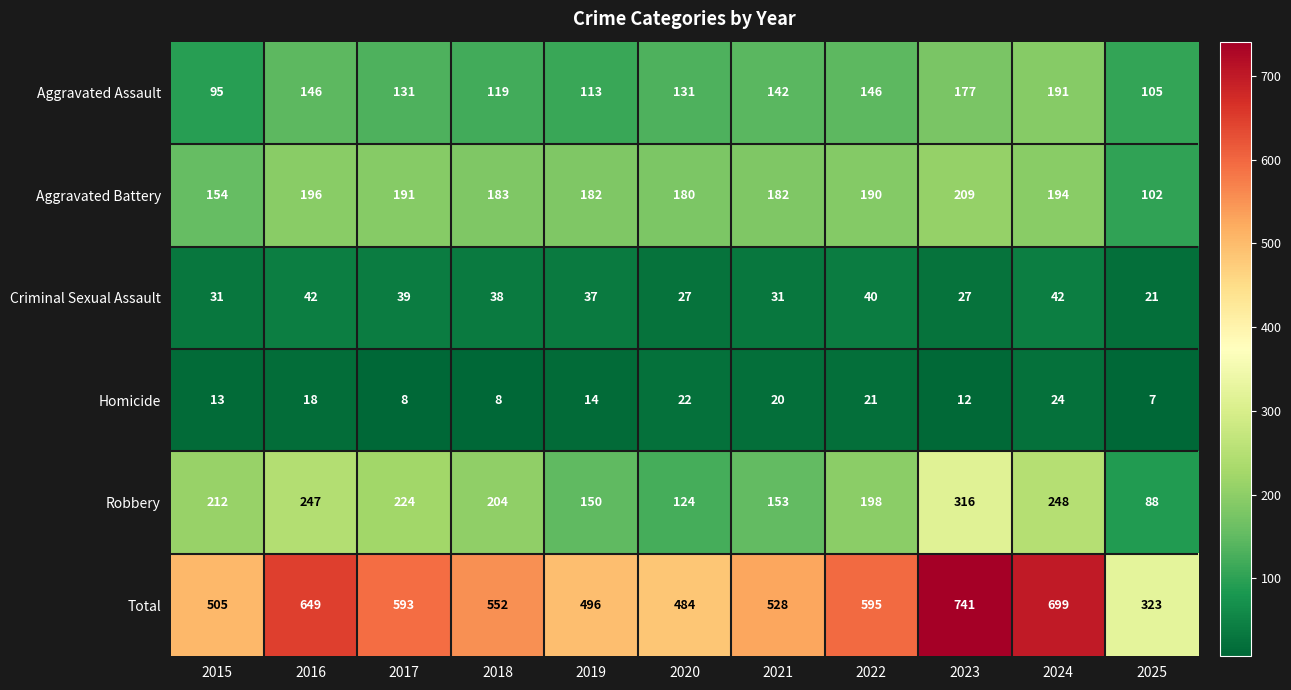

Is it true that Total equals 868 at 2018?

False